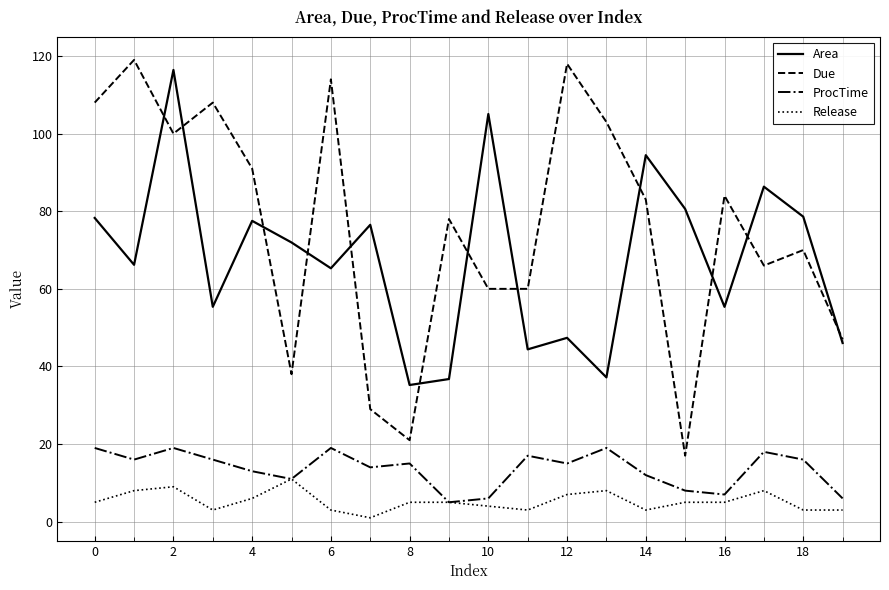

Which series has the largest range (max minus min)?

Due